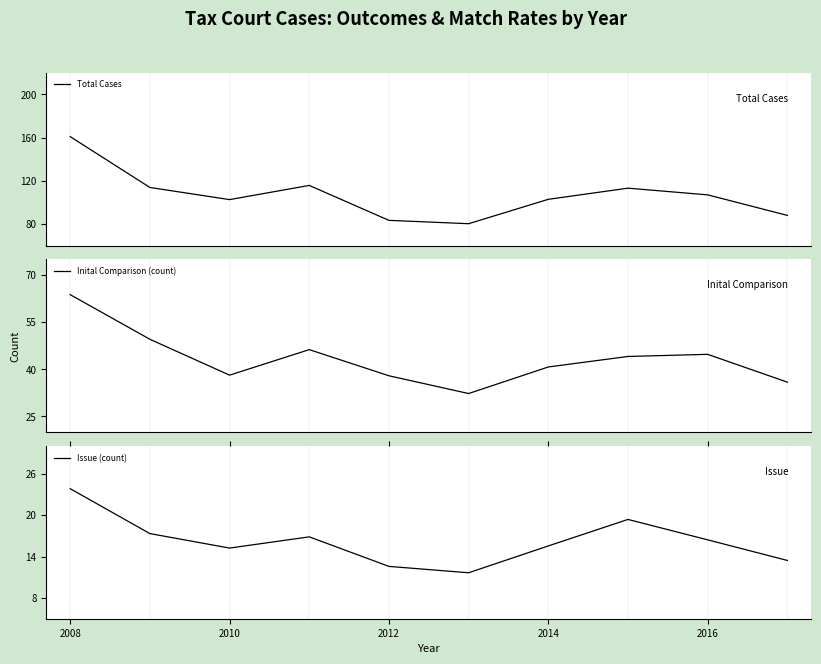

What is the minimum value for Total Cases?

80.2